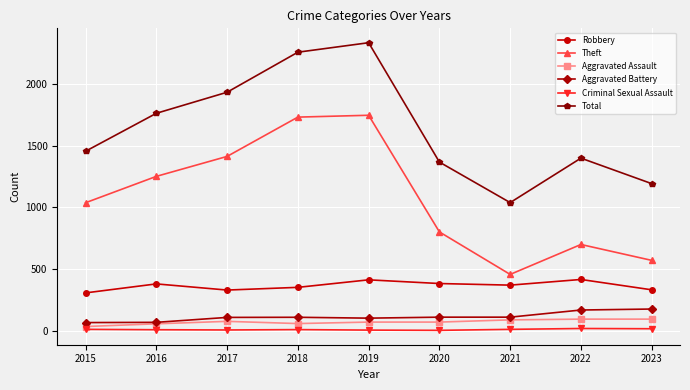

True or false: Aggravated Assault has a value of 69 at 2020.

True